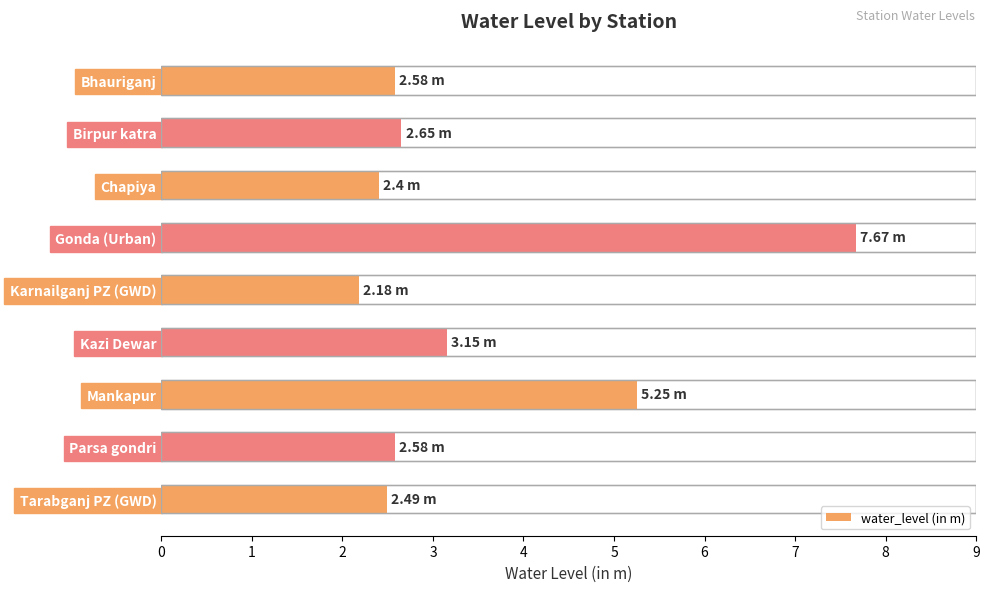

List the labels in order of value, largest first.

Gonda (Urban), Mankapur, Kazi Dewar, Birpur katra, Bhauriganj, Parsa gondri, Tarabganj PZ (GWD), Chapiya, Karnailganj PZ (GWD)